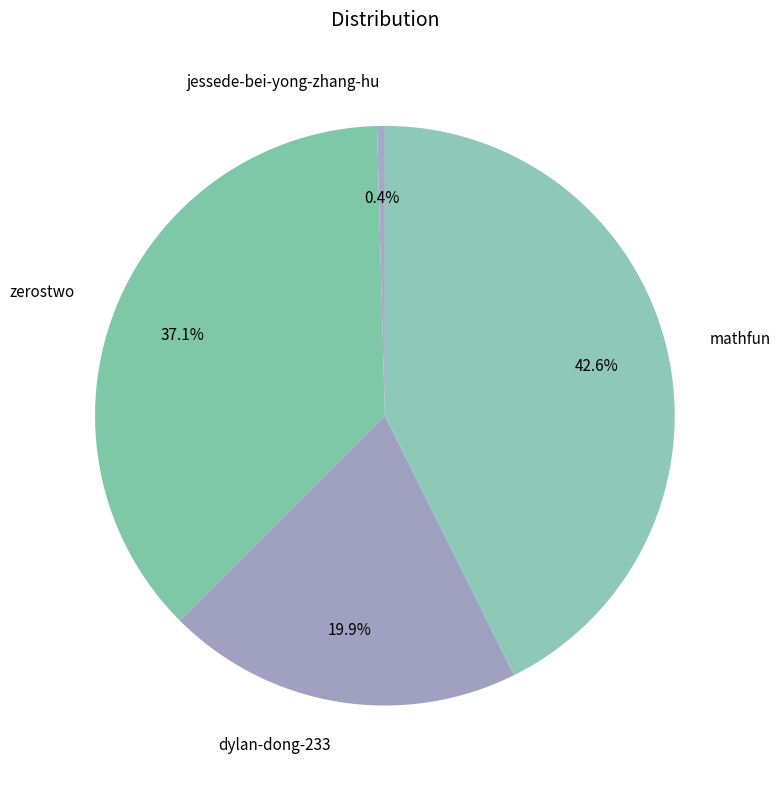

The jessede-bei-yong-zhang-hu slice represents 8% of the pie. True or false?

False